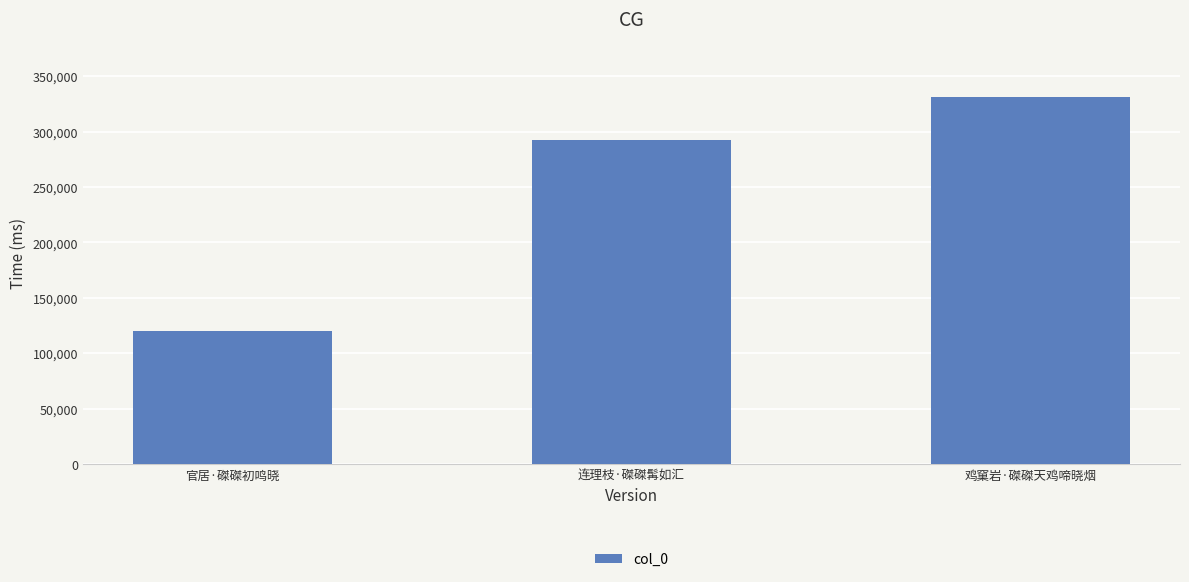

What position from the right is 官居·磔磔初鸣晓?

3